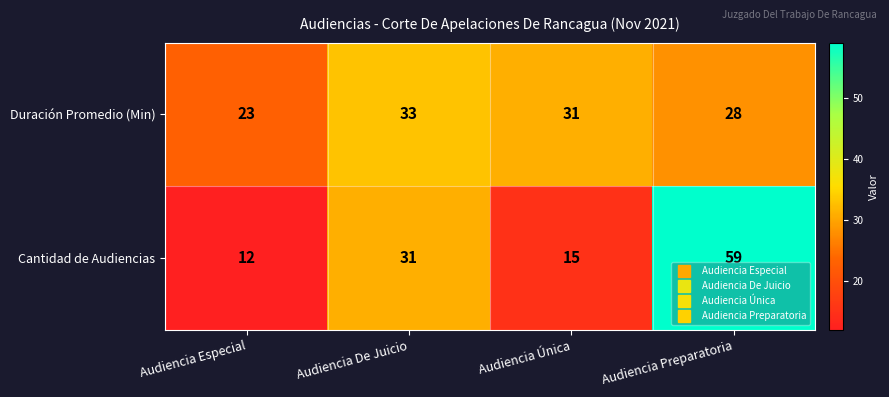

Which series has the largest range (max minus min)?

Cantidad de Audiencias